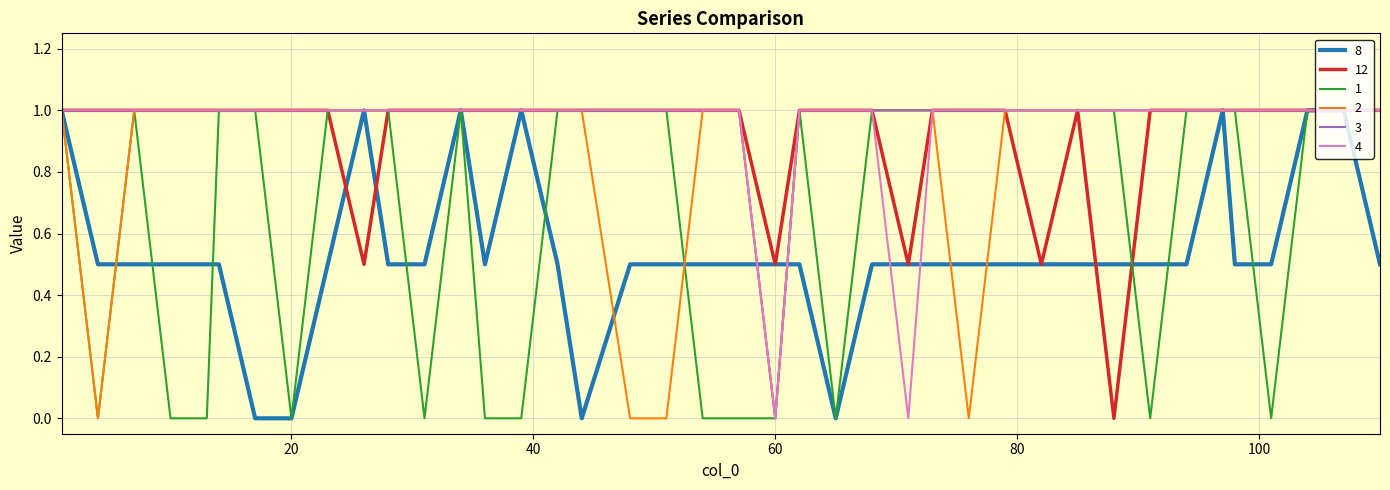

What are all the series names shown in the legend?

8, 12, 1, 2, 3, 4